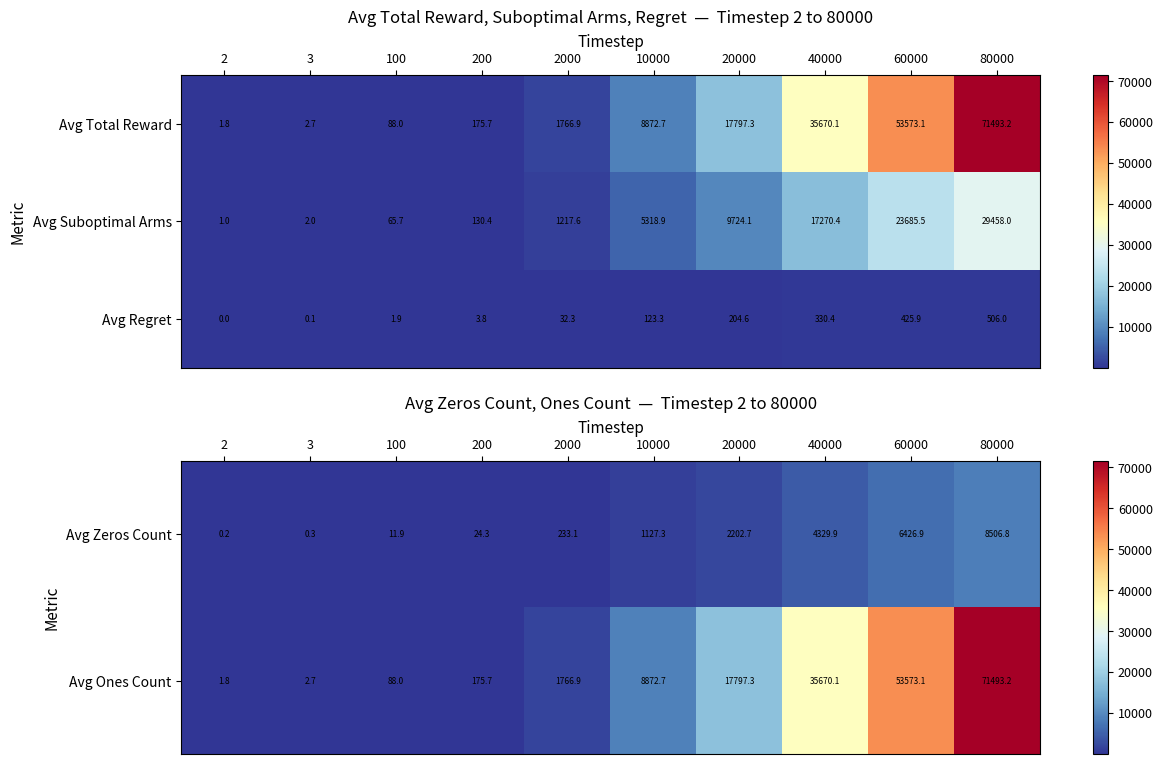

The value of Avg Ones Count at 80000 is 71493.2. True or false?

True